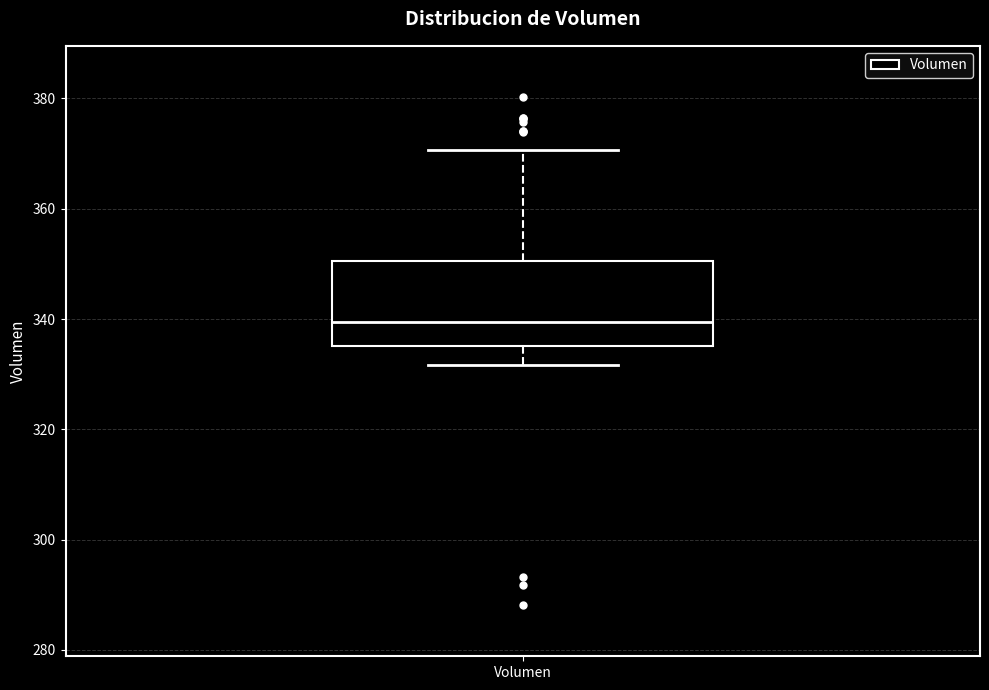

Read this box plot against the y-axis: the position of the median line, the range covered by the box, and the ends of both whiskers. The values are not printed on the chart, so give them approximately, as read against the axis.

median 340, box 336 to 350, whiskers 332 to 370